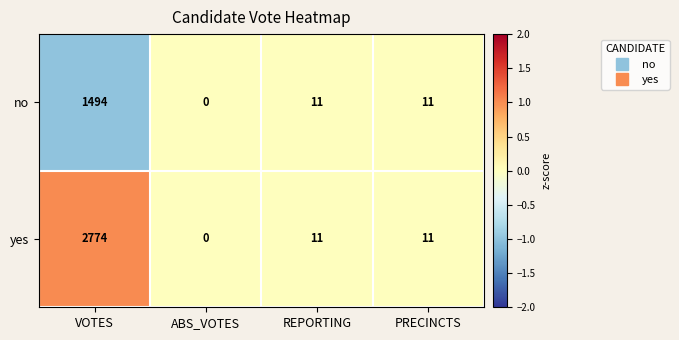

Which series has the widest spread of values?

yes